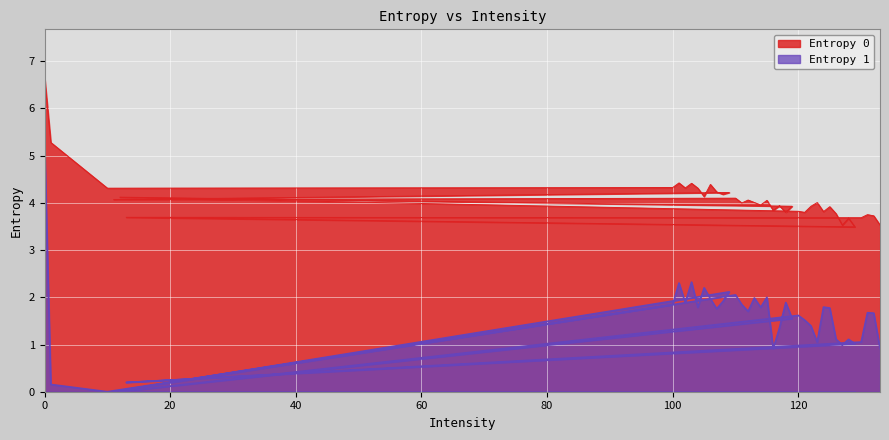

What is the label of the 33rd point from the right?

104